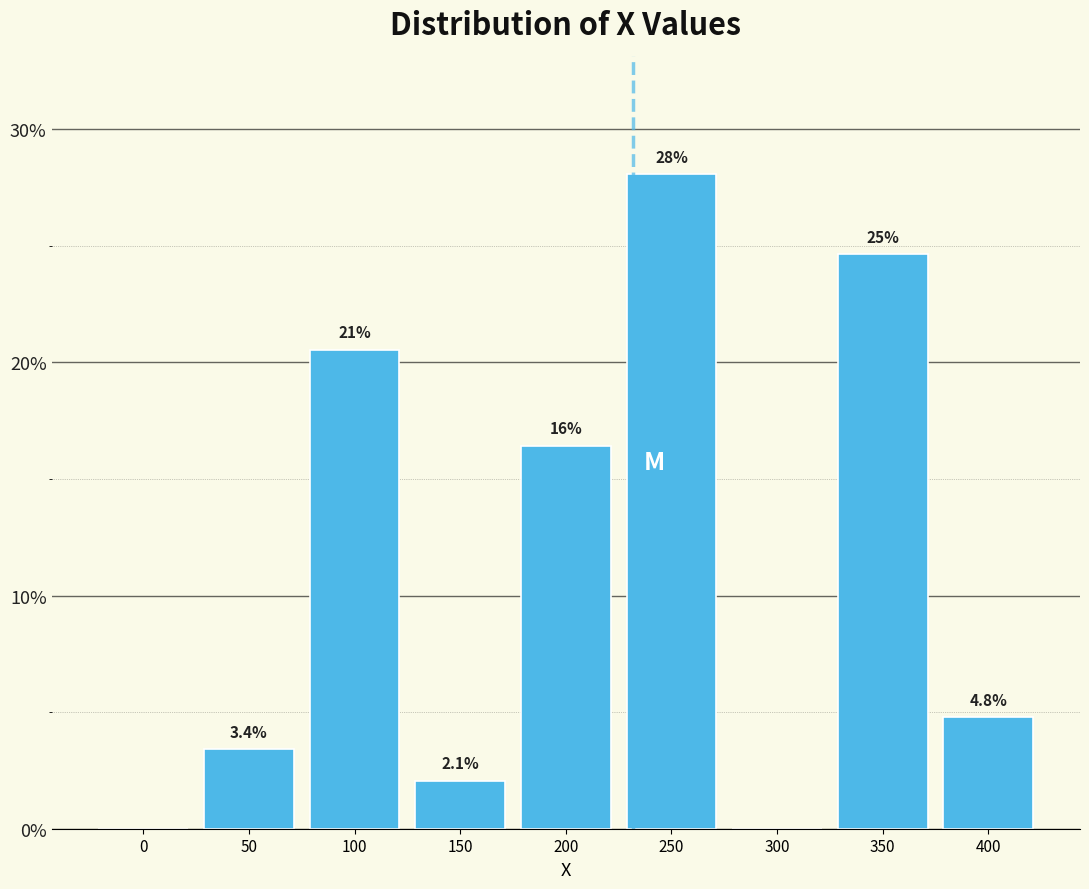

Reading left to right, list all the values displayed in this chart.

0=0.0	50=3.4	100=20.5	150=2.1	200=16.4	250=28.1	300=0.0	350=24.7	400=4.8